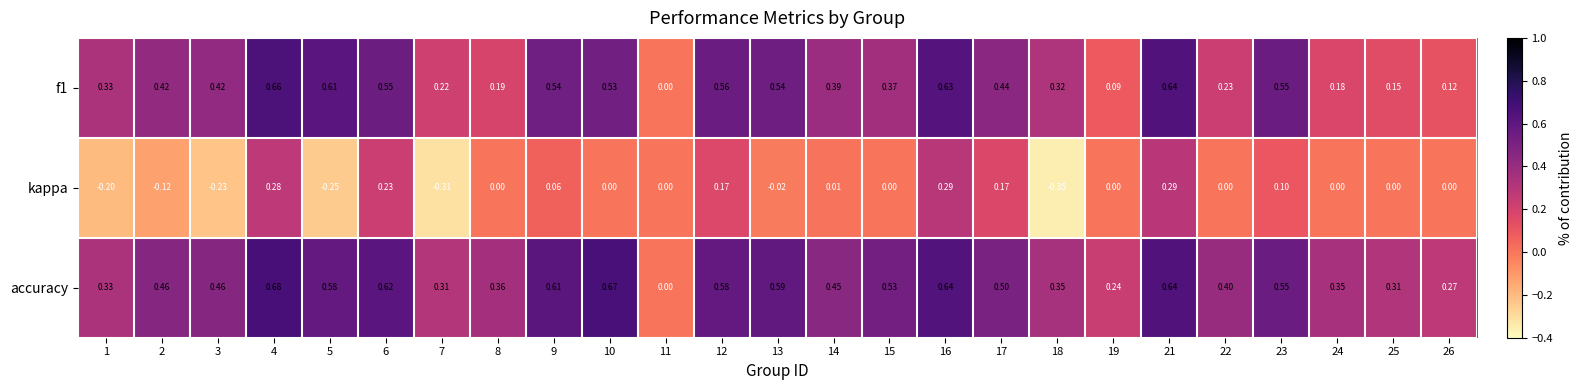

Which series has the largest range (max minus min)?

accuracy